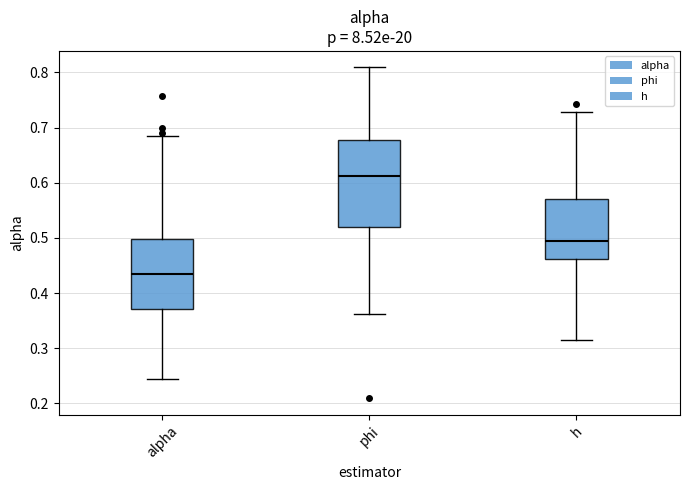

Reading left to right, read every box against the y-axis: the position of its median line, the range the box covers, and the ends of its whiskers. The values are not printed on the chart, so give them approximately, as read against the axis.

alpha: median 0.44, box 0.37 to 0.50, whiskers 0.25 to 0.68
phi: median 0.61, box 0.52 to 0.68, whiskers 0.36 to 0.81
h: median 0.49, box 0.46 to 0.57, whiskers 0.32 to 0.73